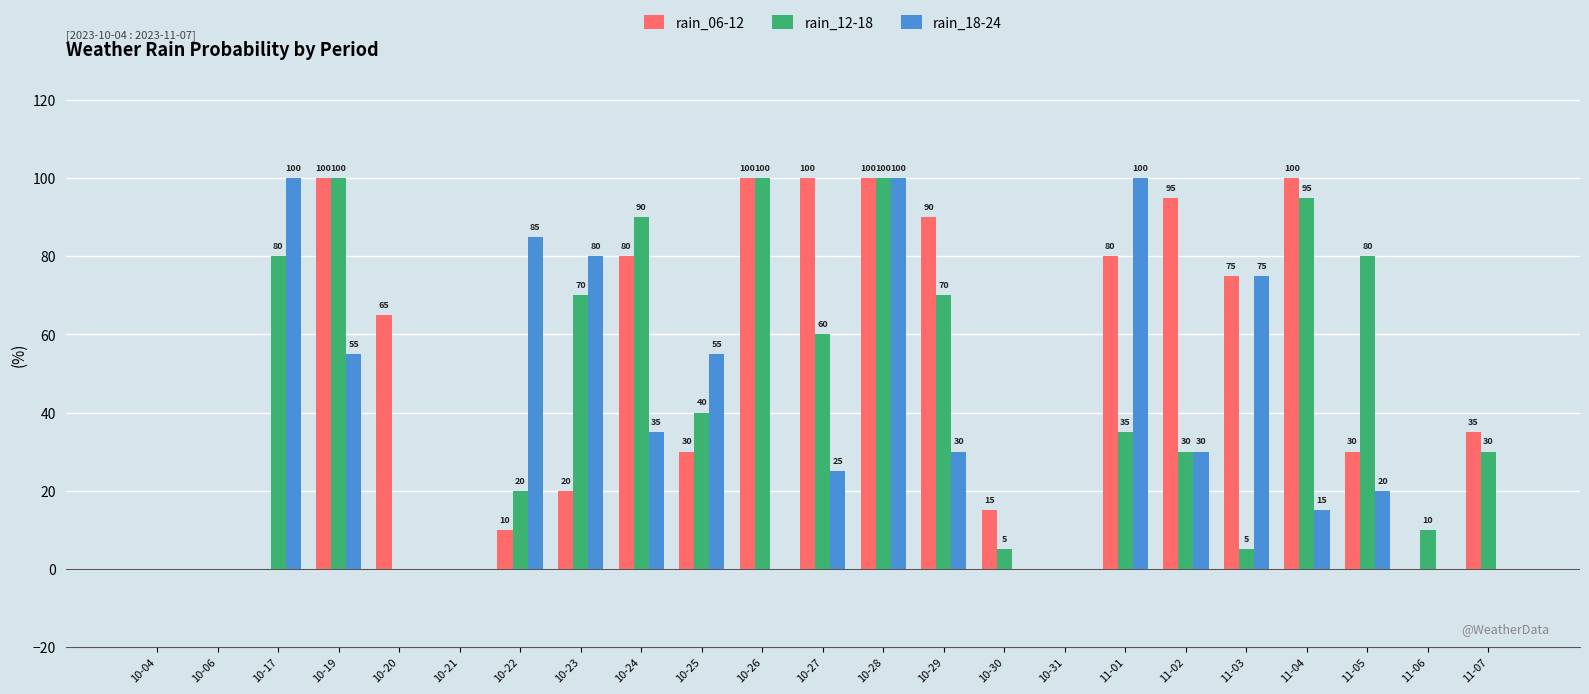

How many groups of bars are there?

23